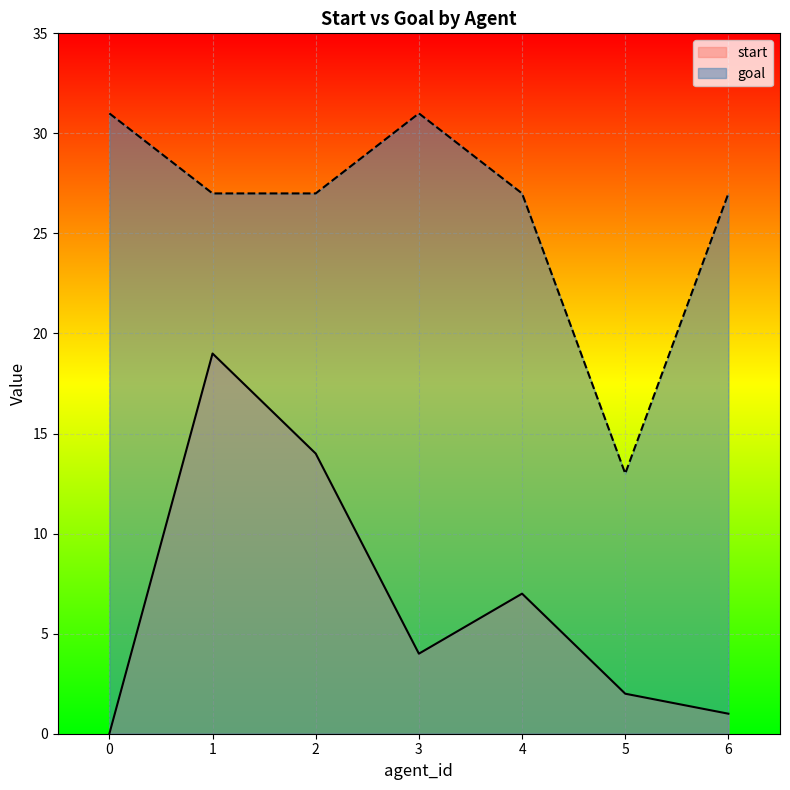

What is the value of the goal point at the 5th from the left?

27